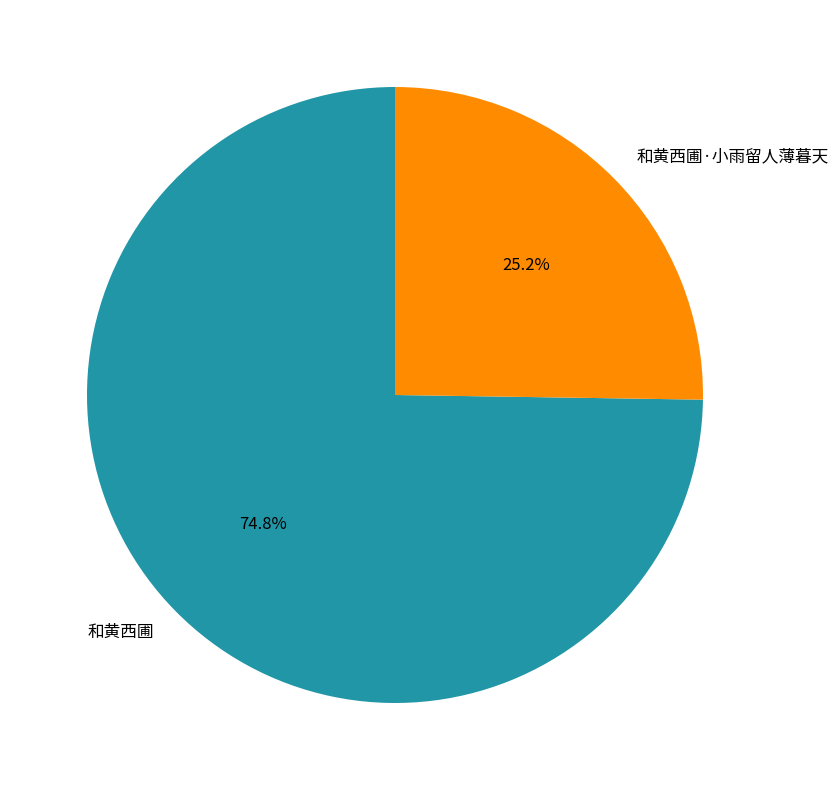

Does any single category account for the majority?

Yes